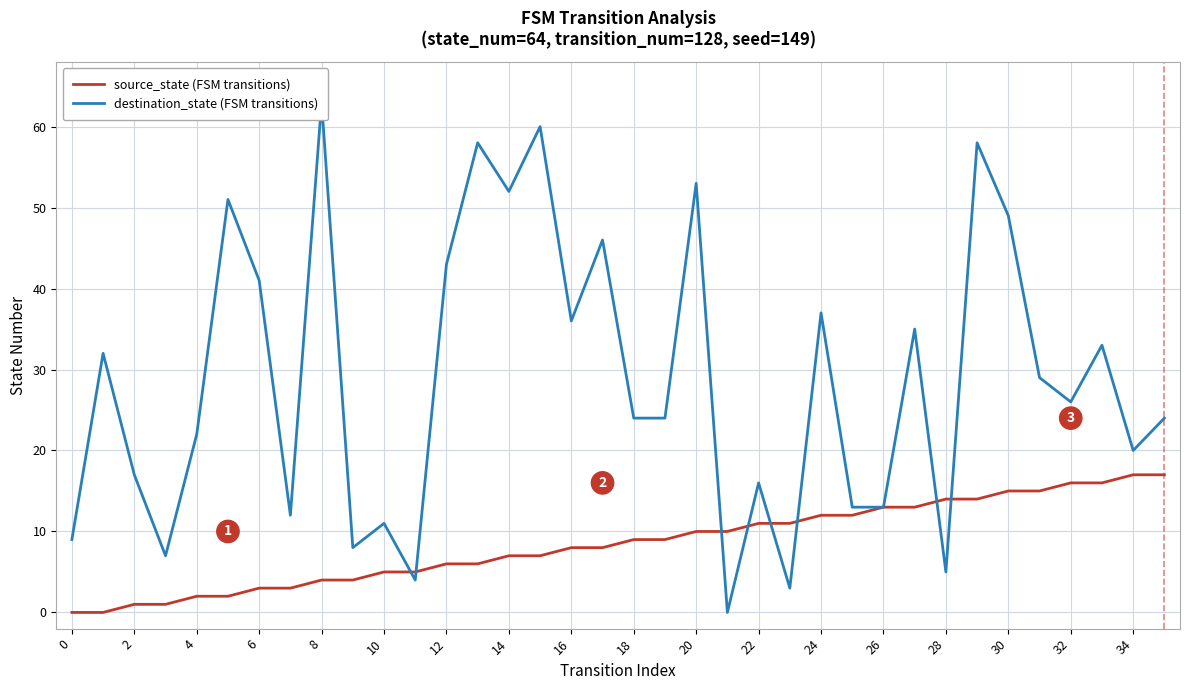

Which category has the lowest value in the destination_state (FSM transitions) series?

21